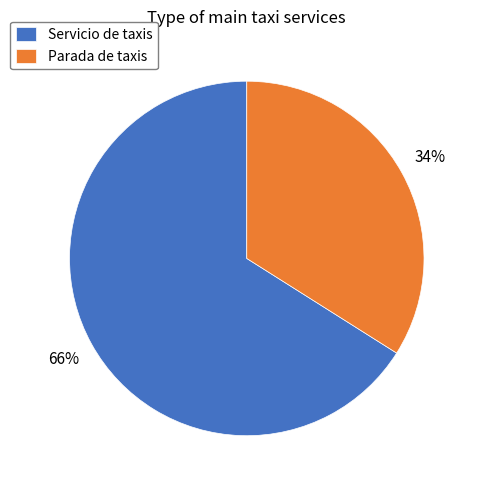

Which slice is the smallest?

Parada de taxis